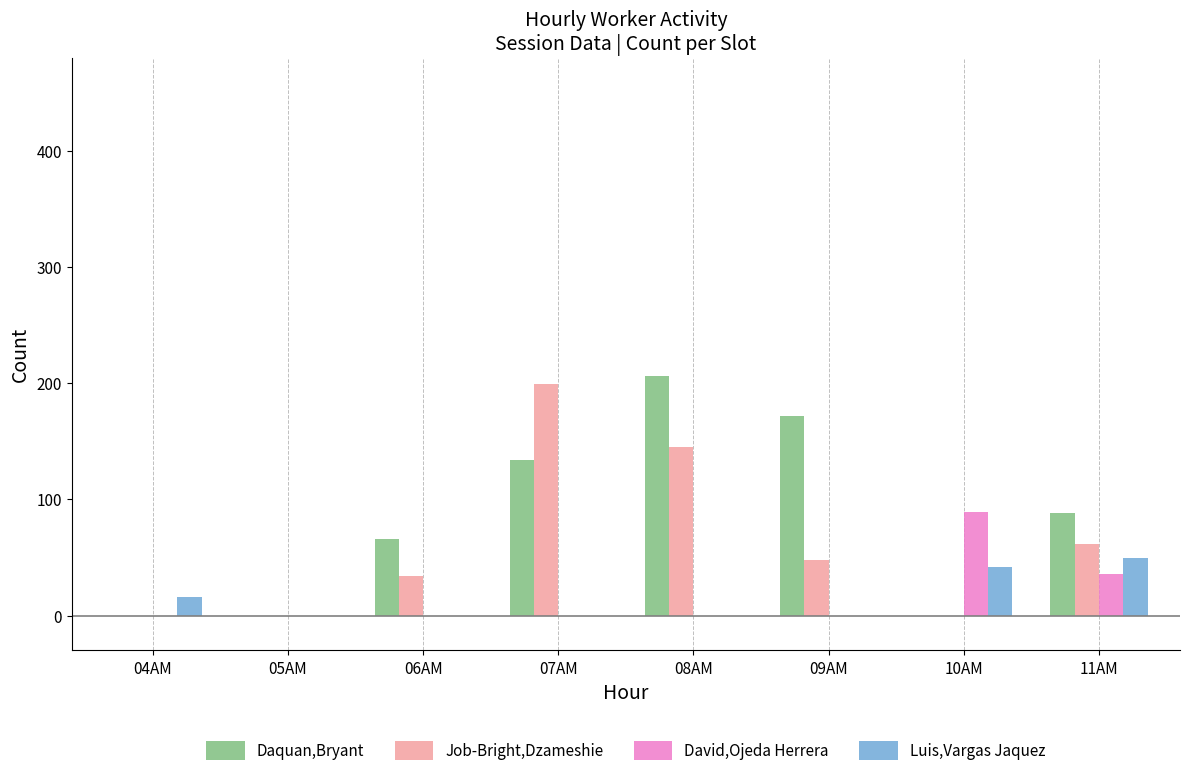

What is the sum of the Job-Bright,Dzameshie values at 08AM and 11AM?

207